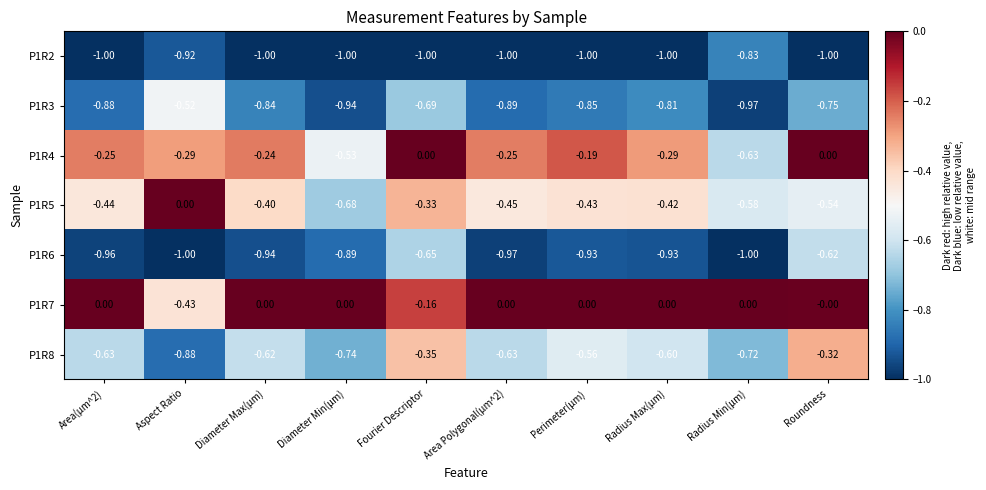

Is the value of P1R5 at Aspect Ratio greater than the value of P1R8 at Roundness?

Yes